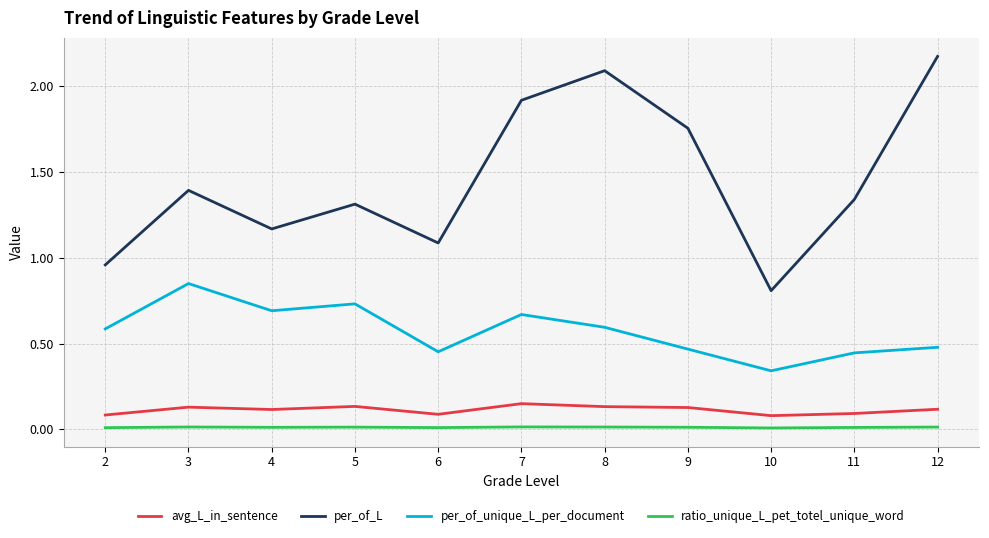

In per_of_L, how many points are higher than both neighbors (excluding endpoints)?

3